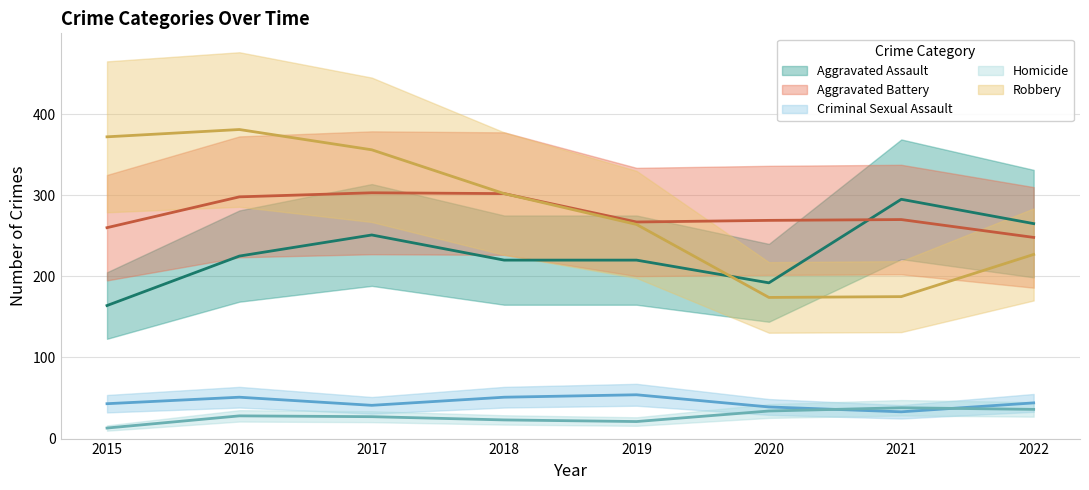

At 2015, list the series in order from largest to smallest.

Robbery, Aggravated Battery, Aggravated Assault, Criminal Sexual Assault, Homicide